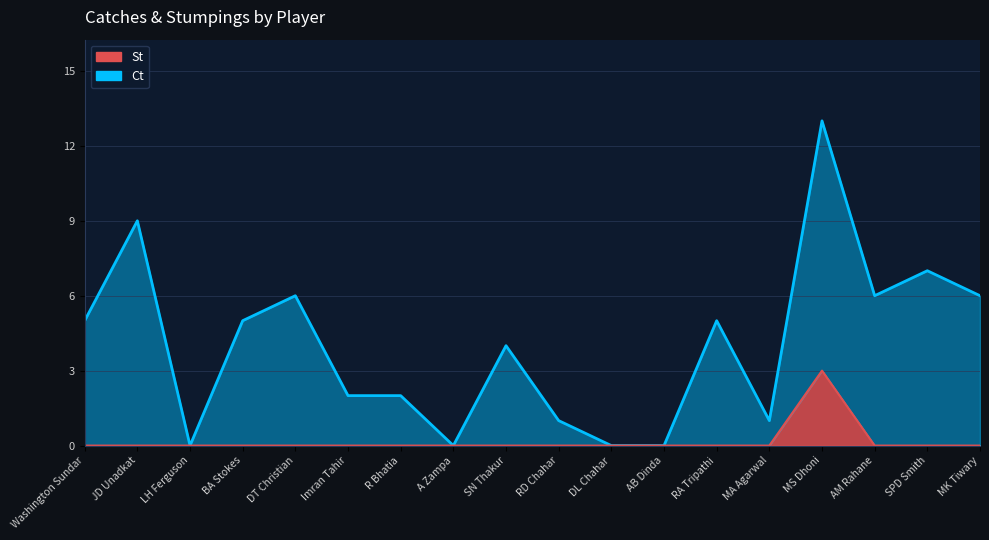

True or false: St has more than 1 interior local peaks.

False